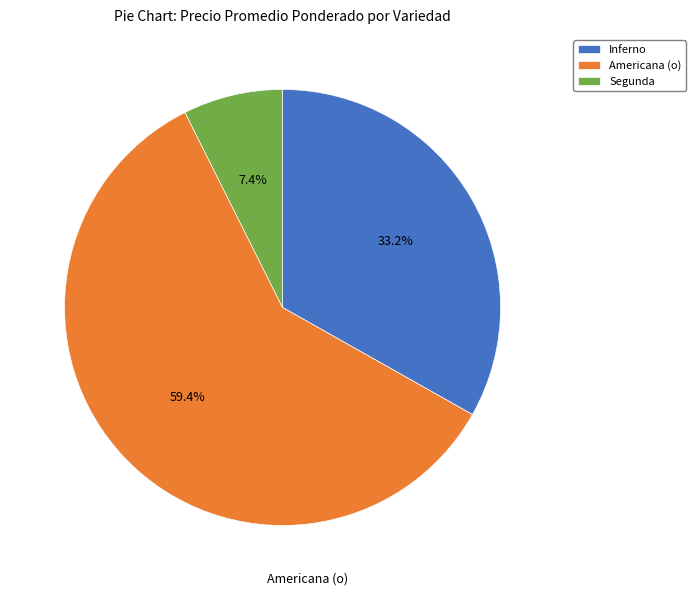

Count the number of slices in the pie.

3